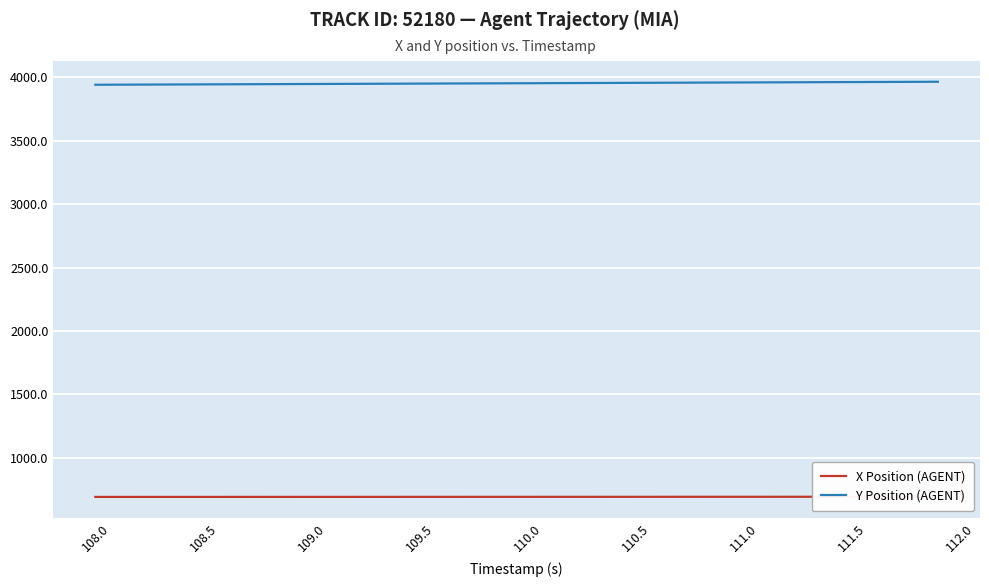

What is the sum of all X Position (AGENT) values?

27692.0